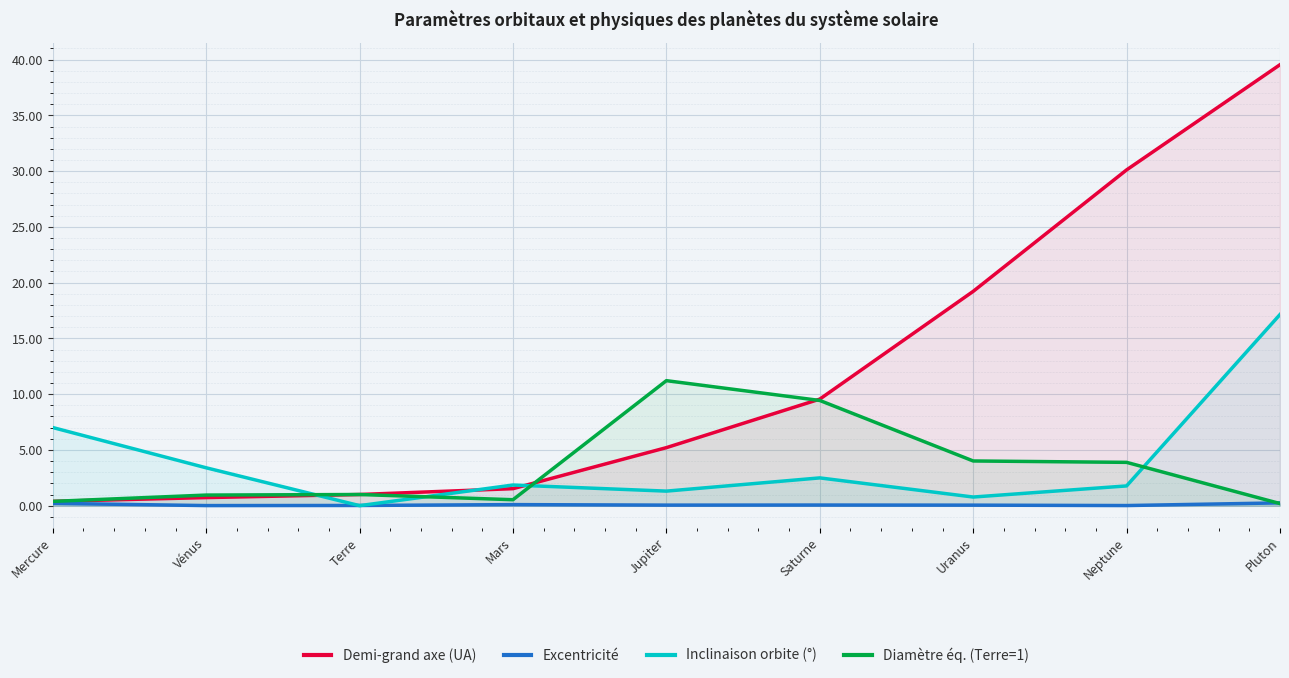

What is the difference between the highest and lowest values at Terre?

1.0